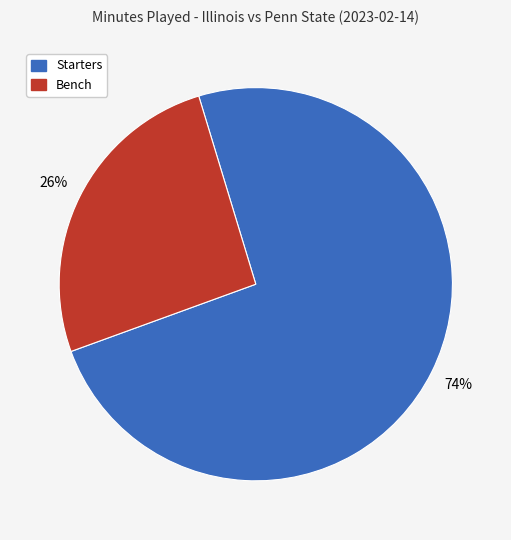

Is it true that Bench is 13% of the pie?

False